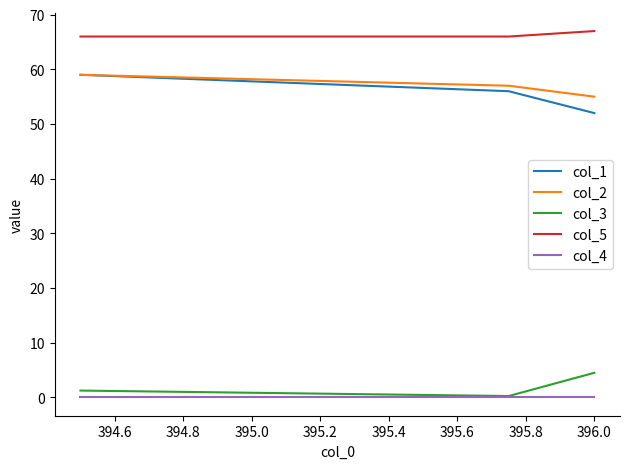

What is the greatest value displayed?

67.0